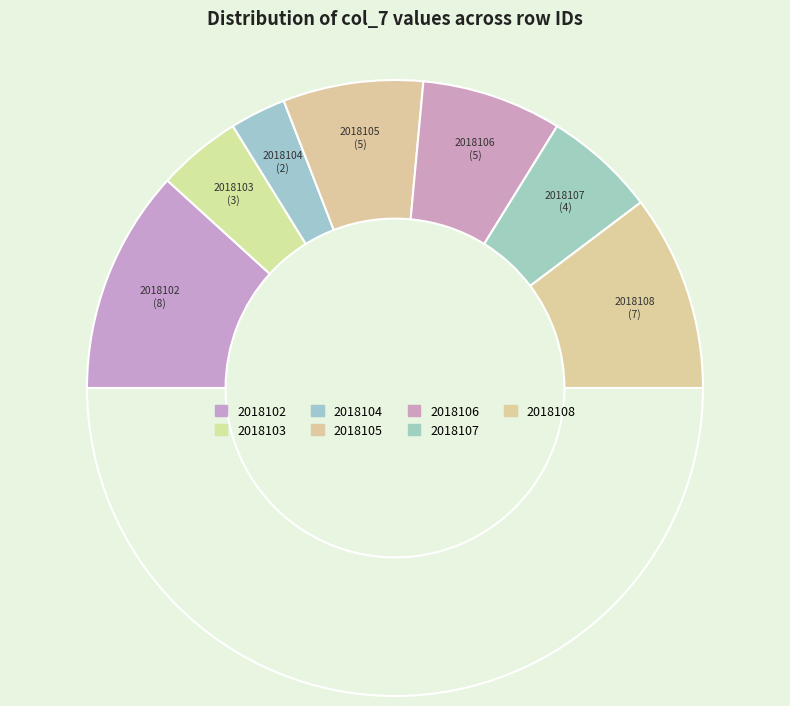

Count the number of slices in the pie.

8